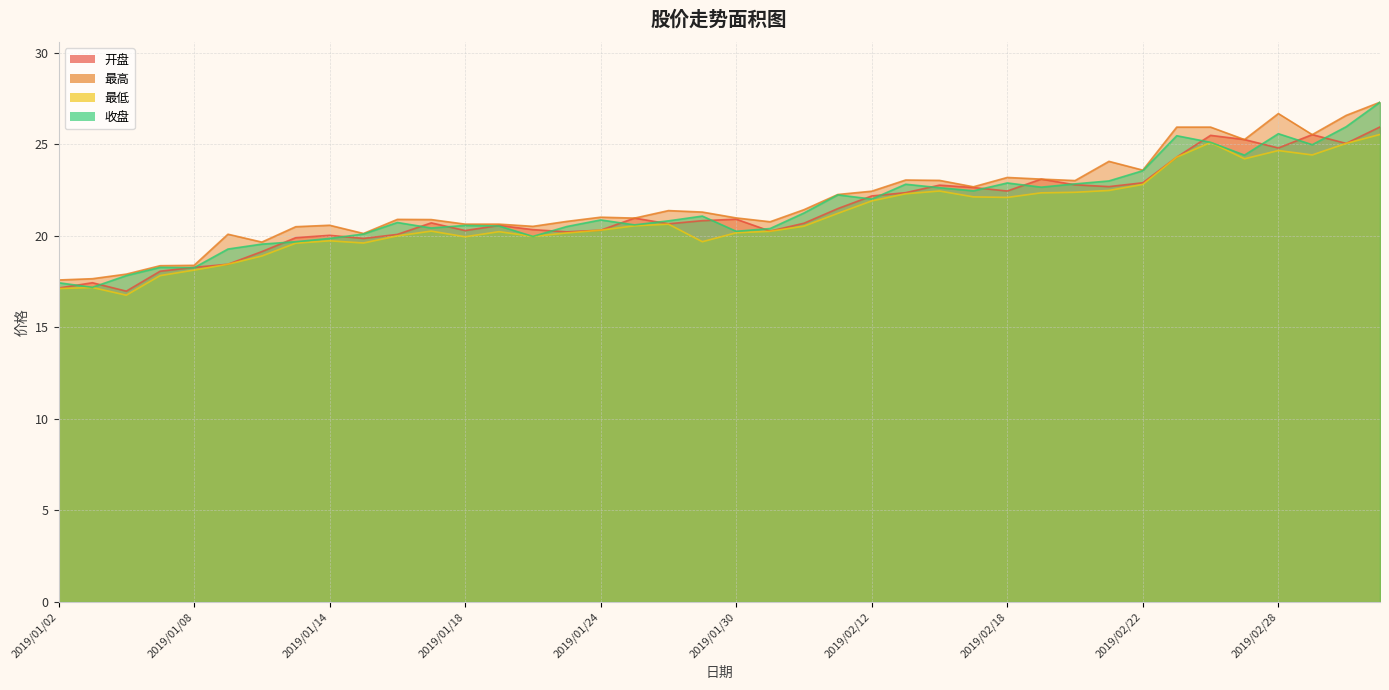

What is the sum of all 最高 values?

876.8